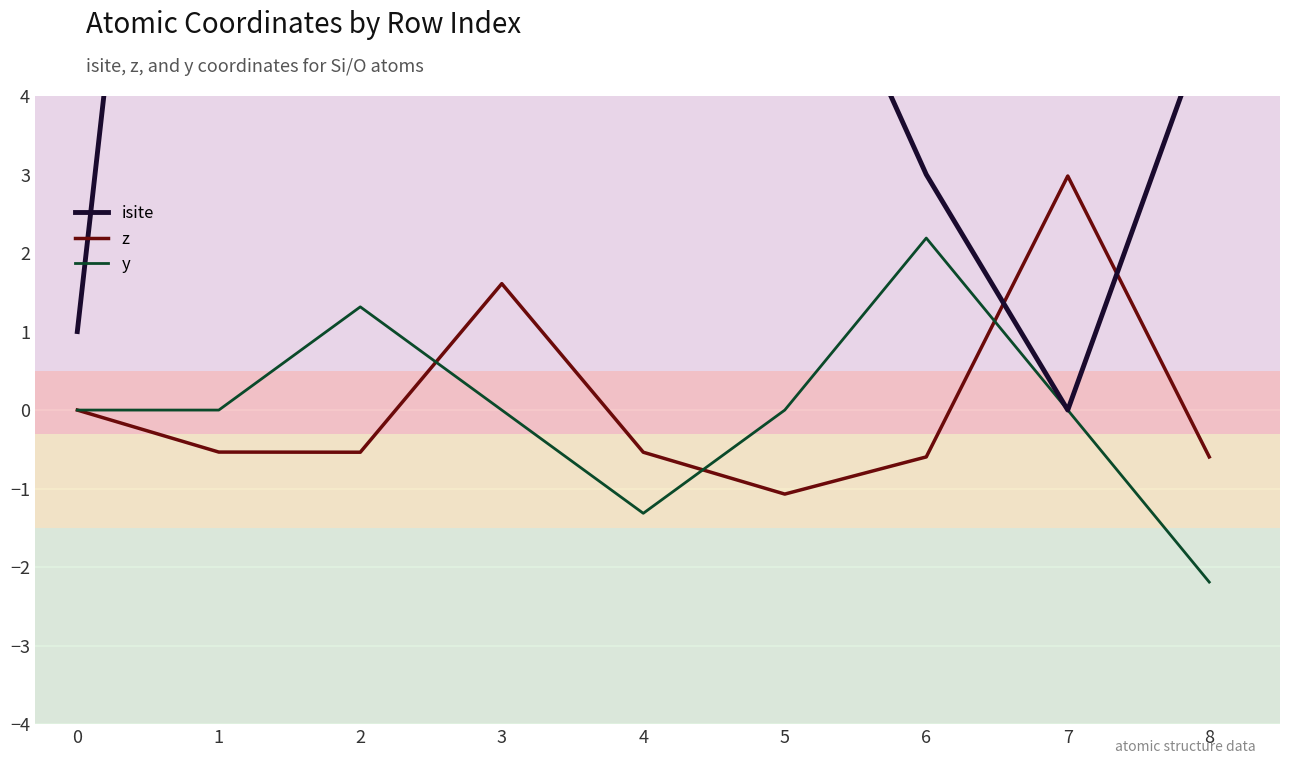

What is the spread (max minus min) of values at 0?

1.0